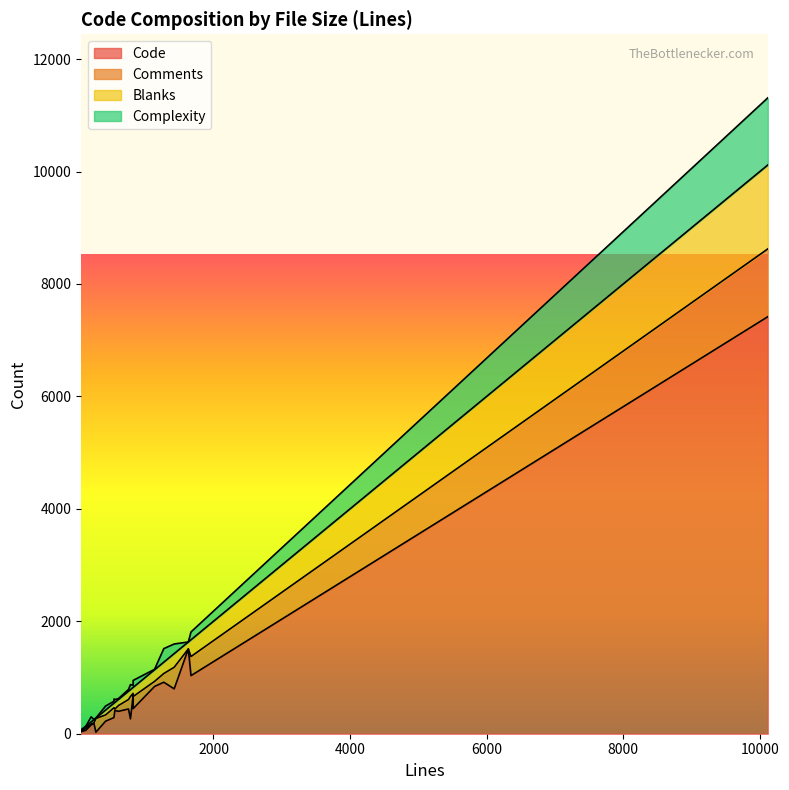

In Complexity, how many points are lower than both neighbors (excluding endpoints)?

7